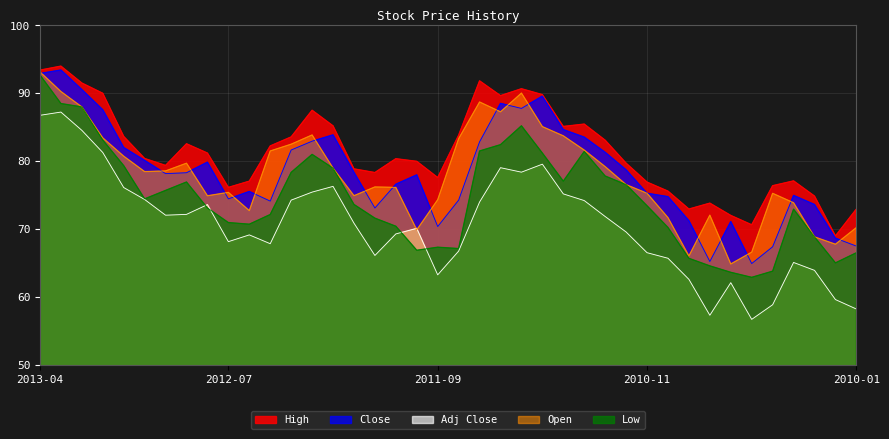

What is the approximate value of Open at 2011-01?

79.2